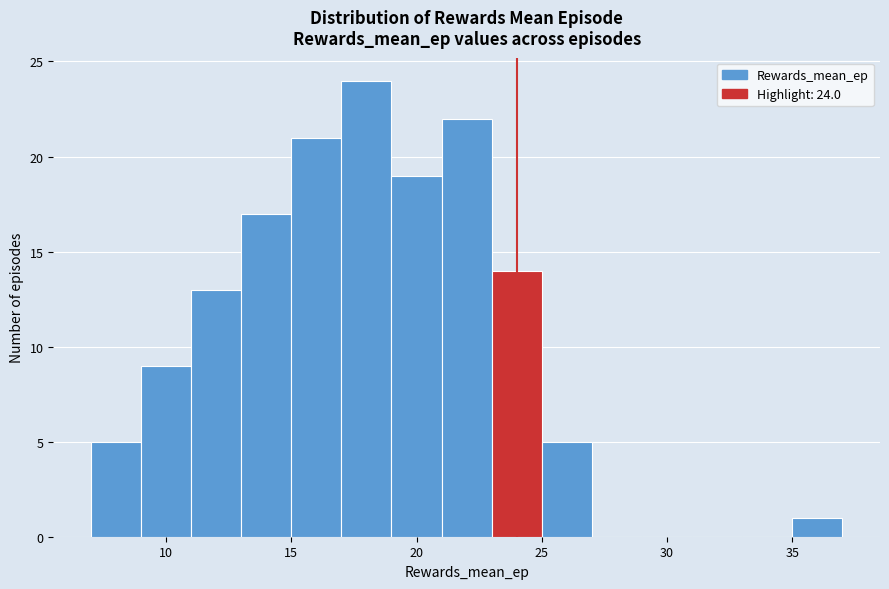

Over which range of the x-axis is the bar tallest?

17 to 19